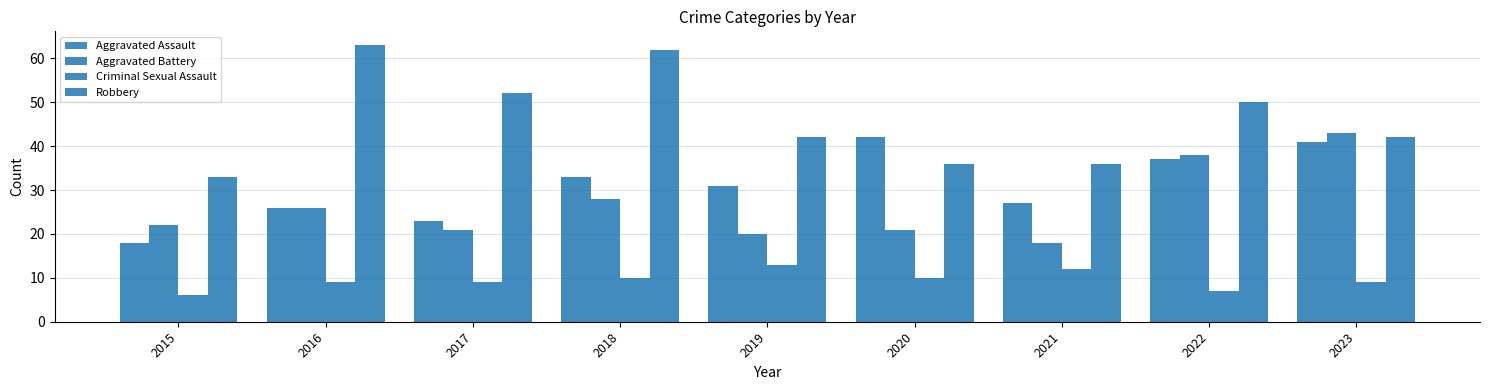

How many data points does each series have?

9